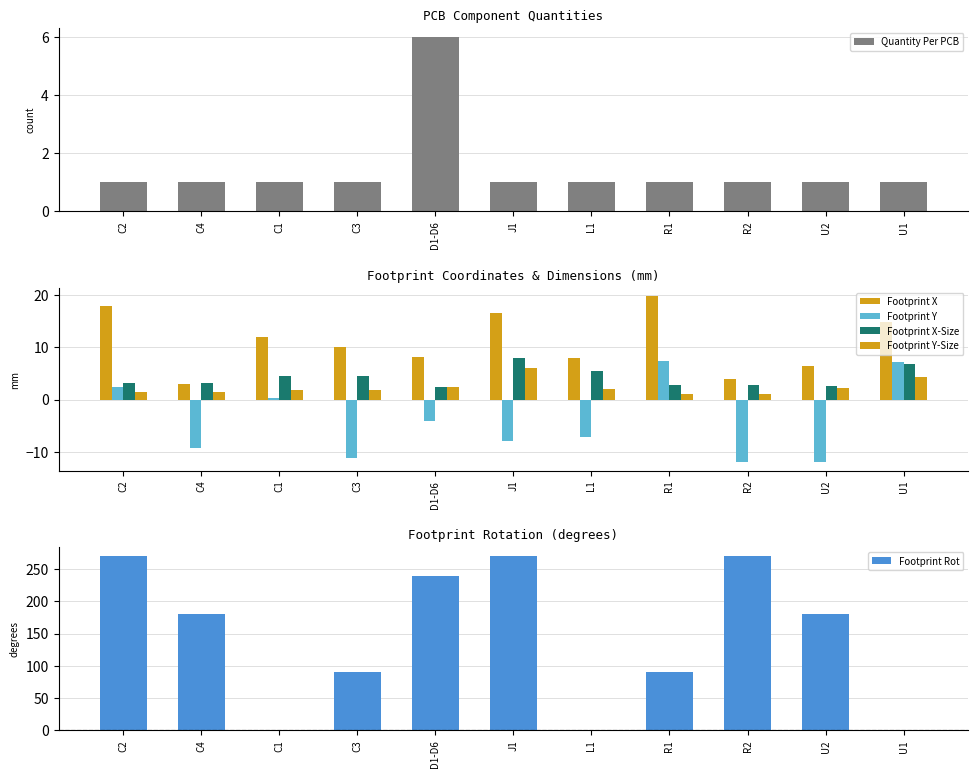

What is the difference between the Footprint Rot values at U1 and U2?

180